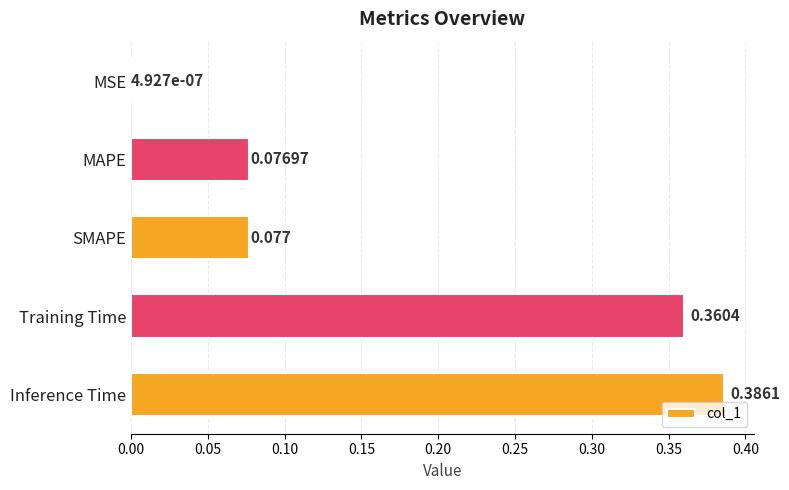

At which label is the value closest to 0?

MSE